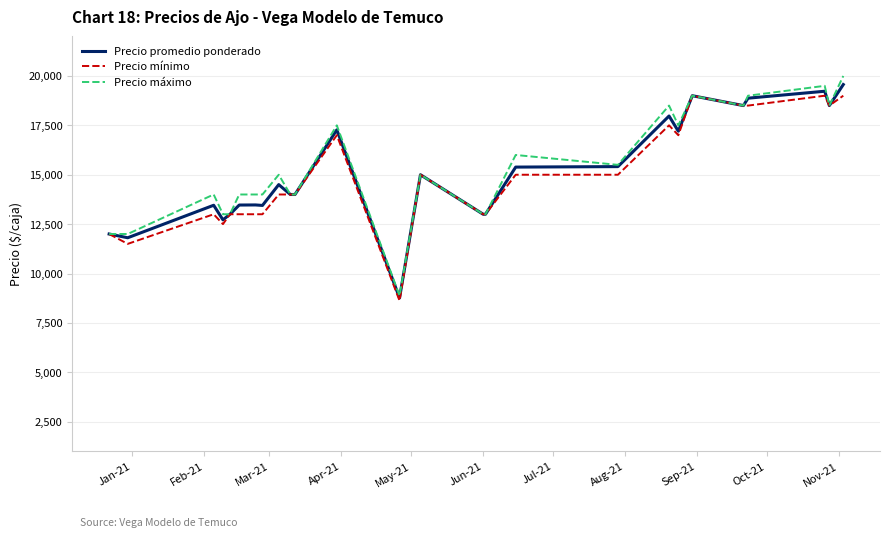

Which series has the largest total across all categories?

Precio máximo